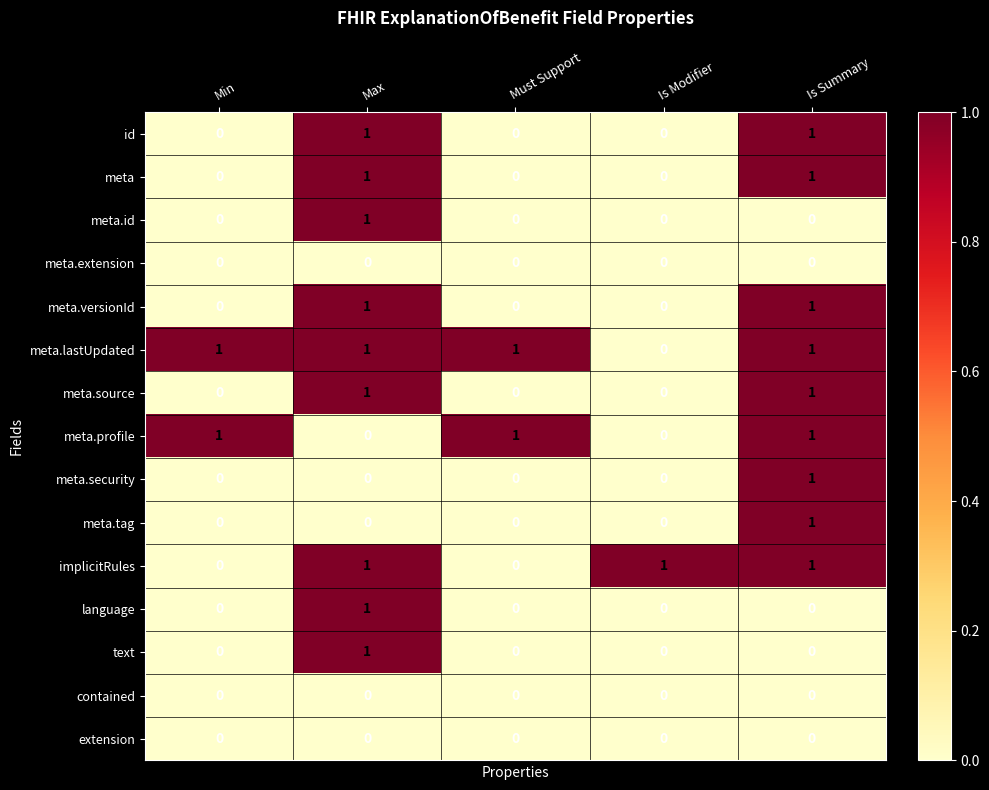

How many series are shown in this chart?

15